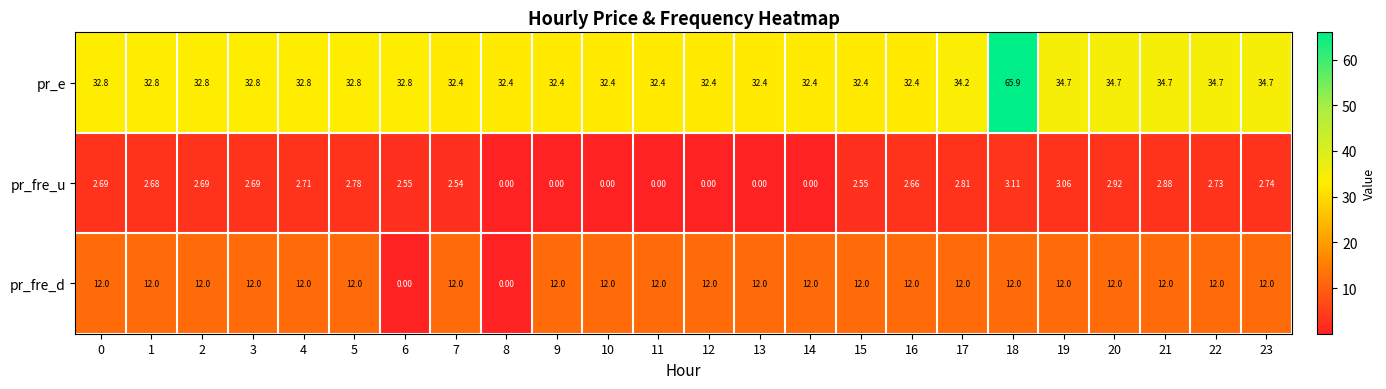

How many distinct data groups are displayed?

3